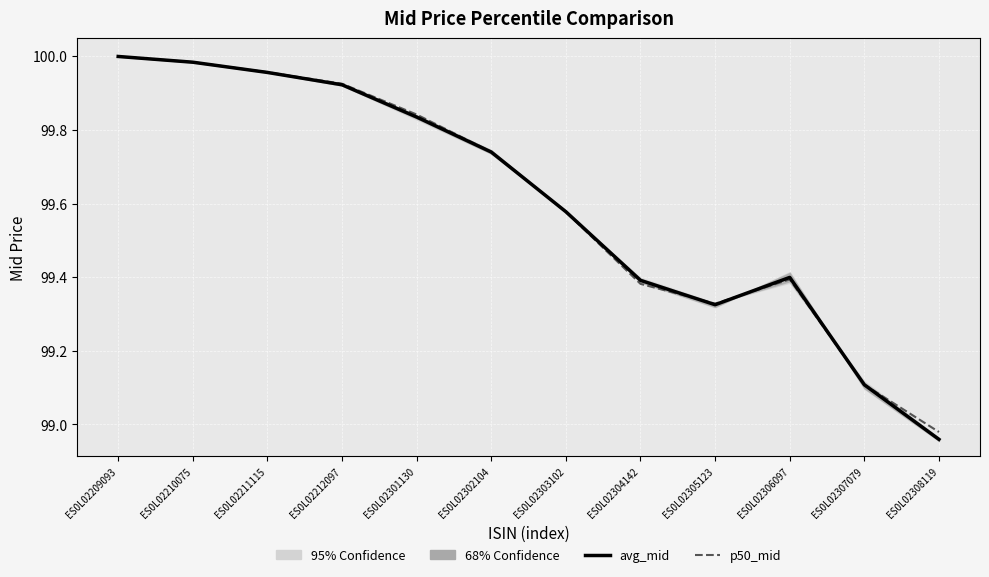

Is the value of p50_mid at ES0L02303102 greater than the value of avg_mid at ES0L02308119?

Yes